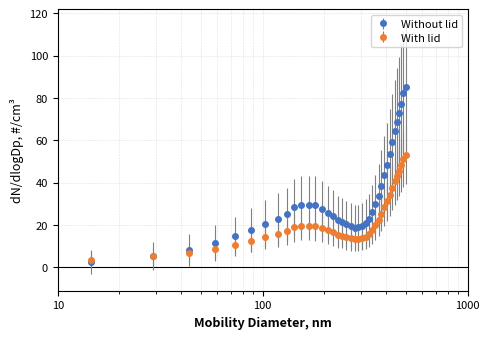

What is the value of the Without lid point at the 34th from the left?

59.2